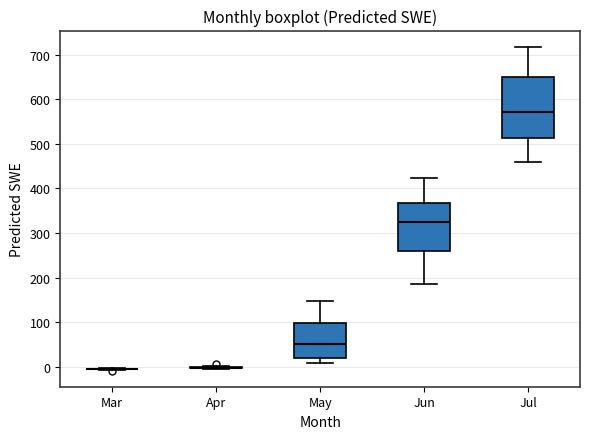

Comparing the boxes themselves (not the whiskers), which one is the tallest?

Jul